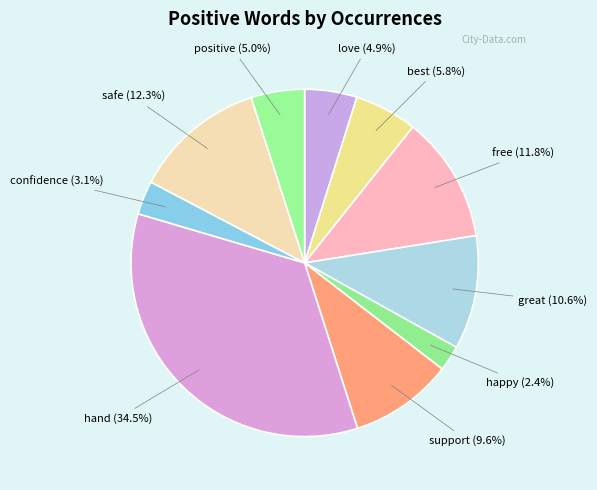

What percentage is the safe slice, to the nearest percent?

12%